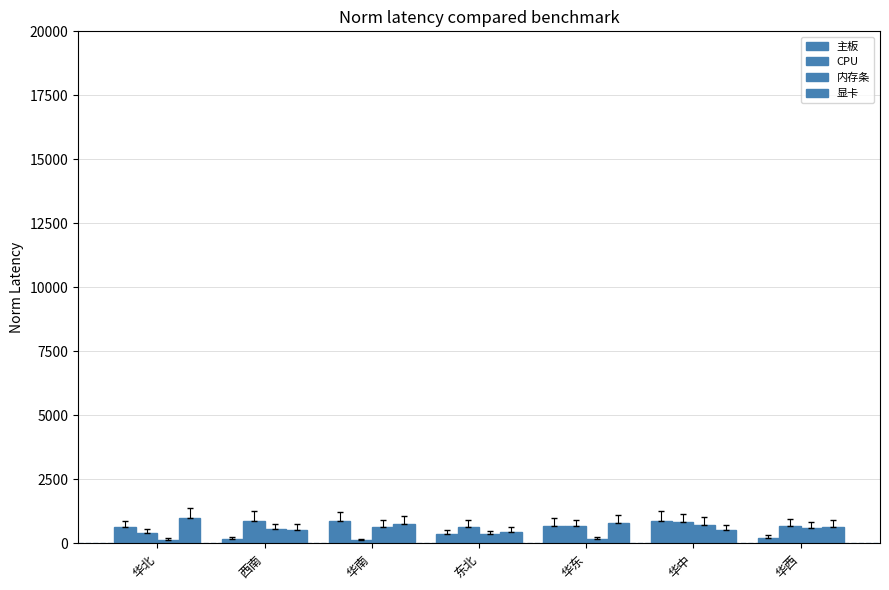

Is it true that CPU equals 1134 at 华东?

False